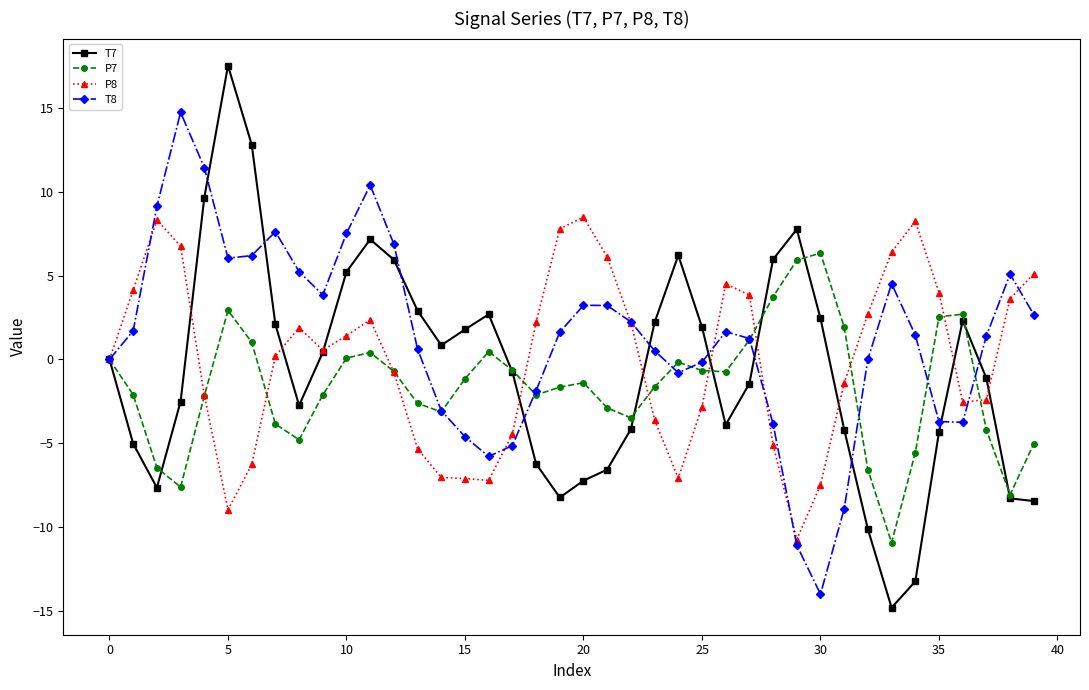

At how many categories does at least one series exceed 11?

4